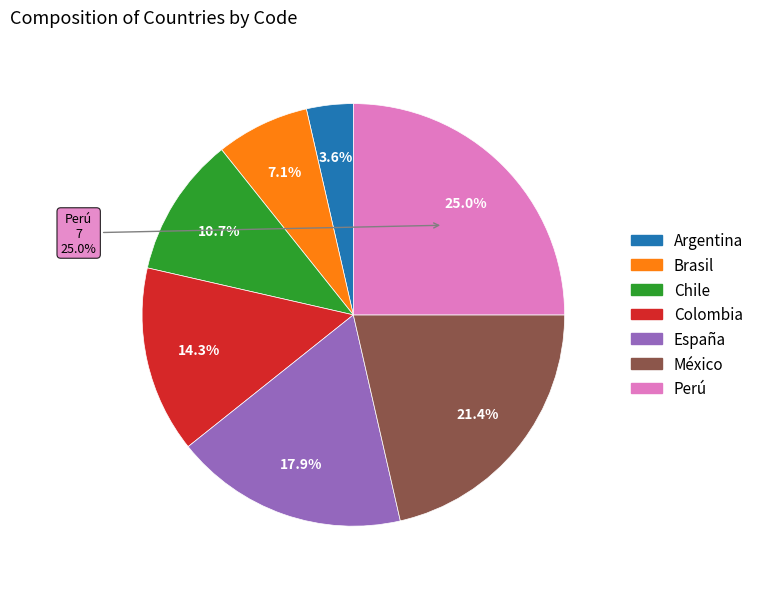

Between Brasil and México, which is larger?

México